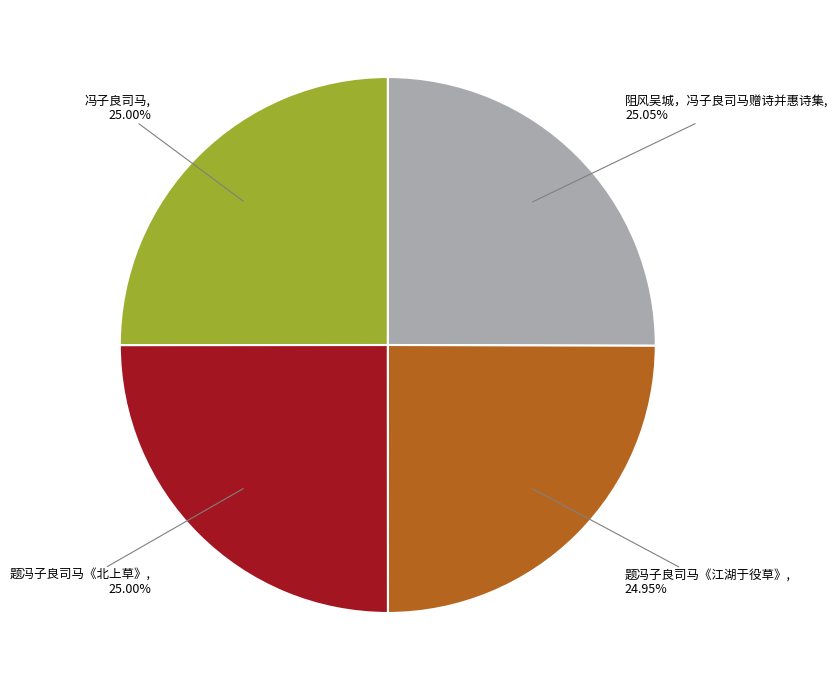

Is there any slice that represents more than half of the pie?

No